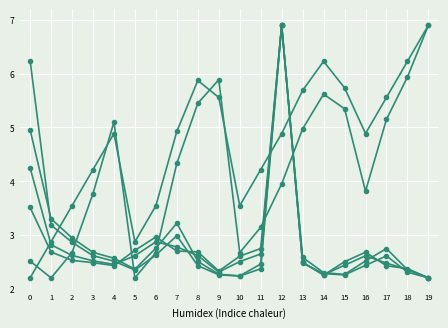

How many data points does each series have?

20